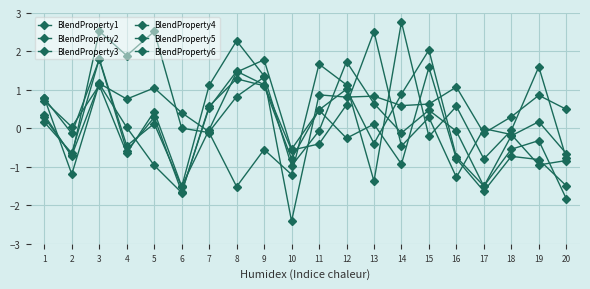

Count the number of data series in this chart.

6